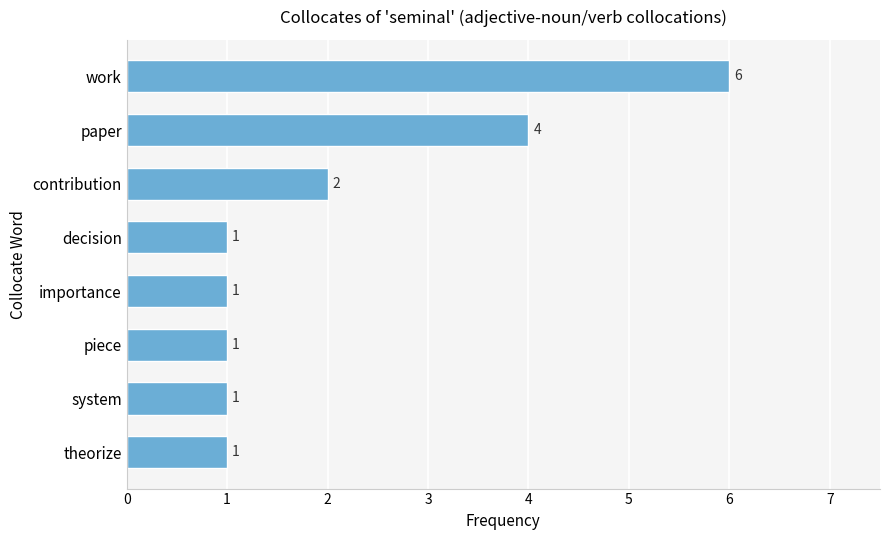

How many values exceed 1?

3